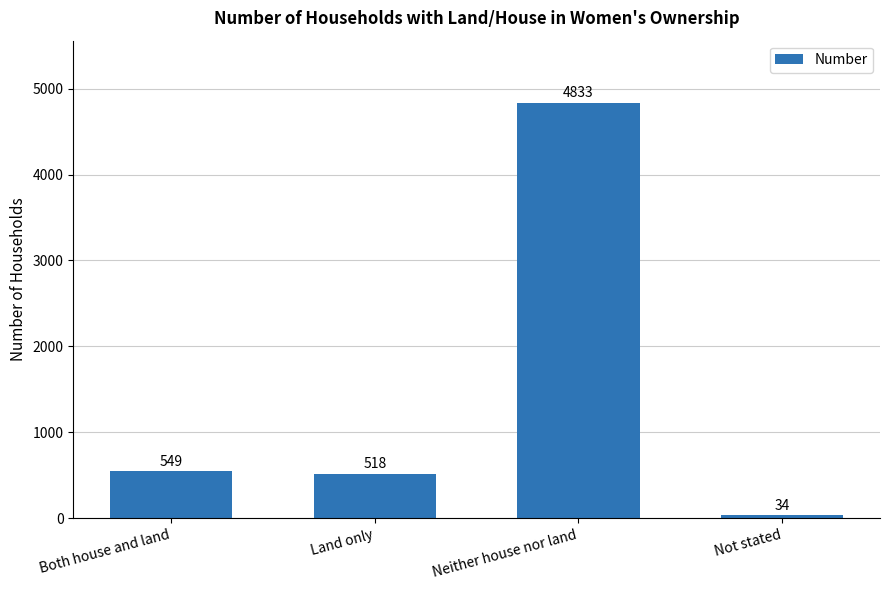

Read the value at Neither house nor land, to the nearest 100.

4800